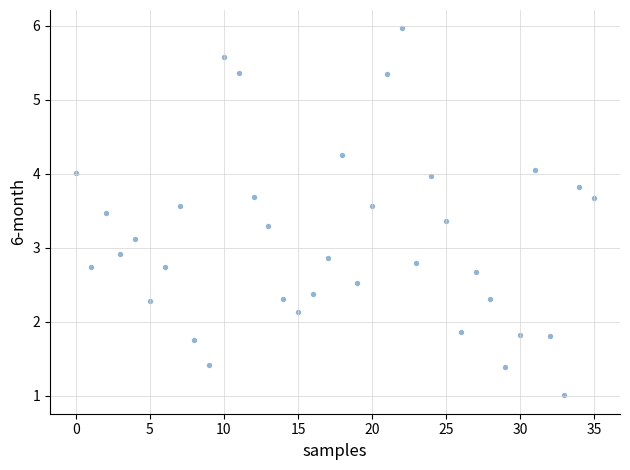

What is the range of Y values (max minus min)?

5.0